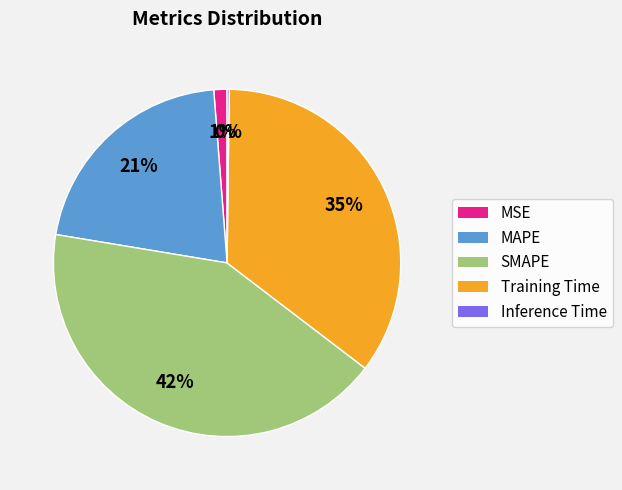

Which has a higher value, MSE or MAPE?

MAPE